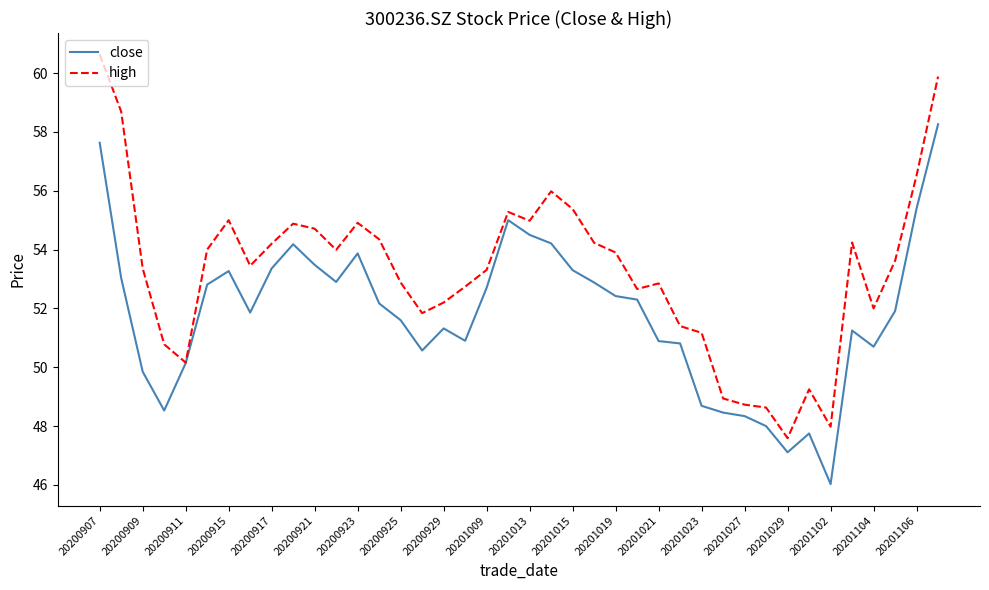

Is this an area chart (filled region under the line)?

No